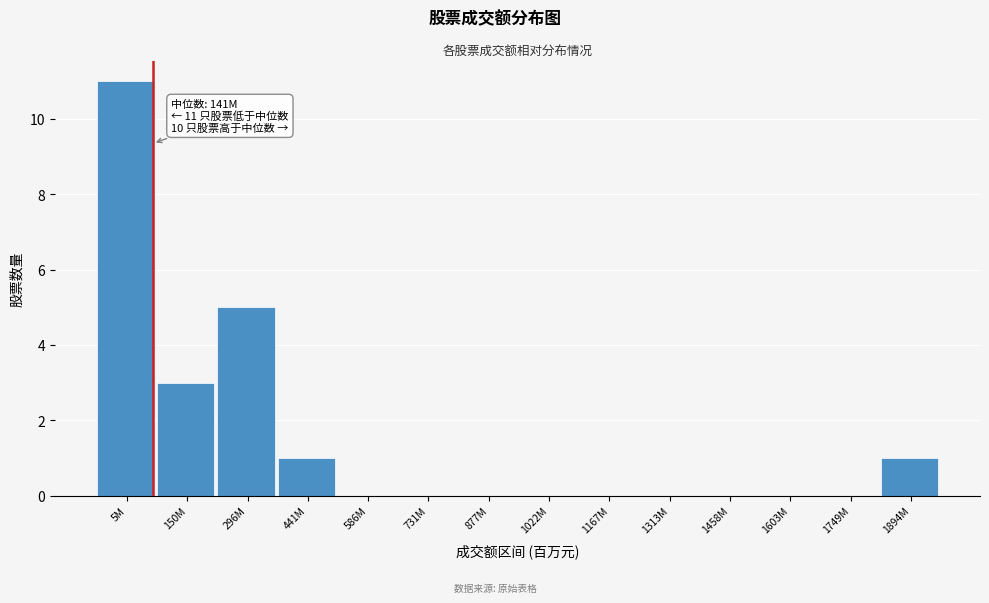

Reading left to right, transcribe all the data shown in this chart.

5M=11	150M=3	296M=5	441M=1	586M=0	731M=0	877M=0	1022M=0	1167M=0	1313M=0	1458M=0	1603M=0	1749M=0	1894M=1